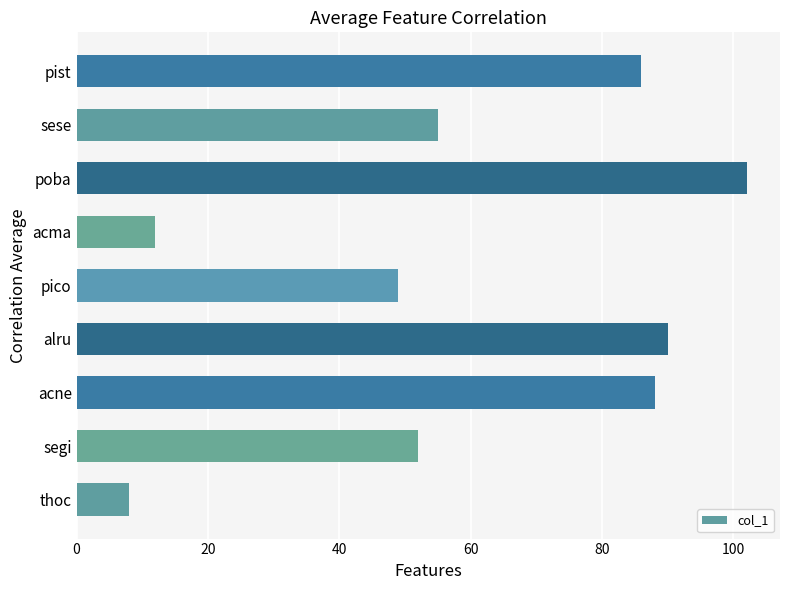

Reading bottom to top, transcribe all the data shown in this chart.

thoc=8	segi=52	acne=88	alru=90	pico=49	acma=12	poba=102	sese=55	pist=86